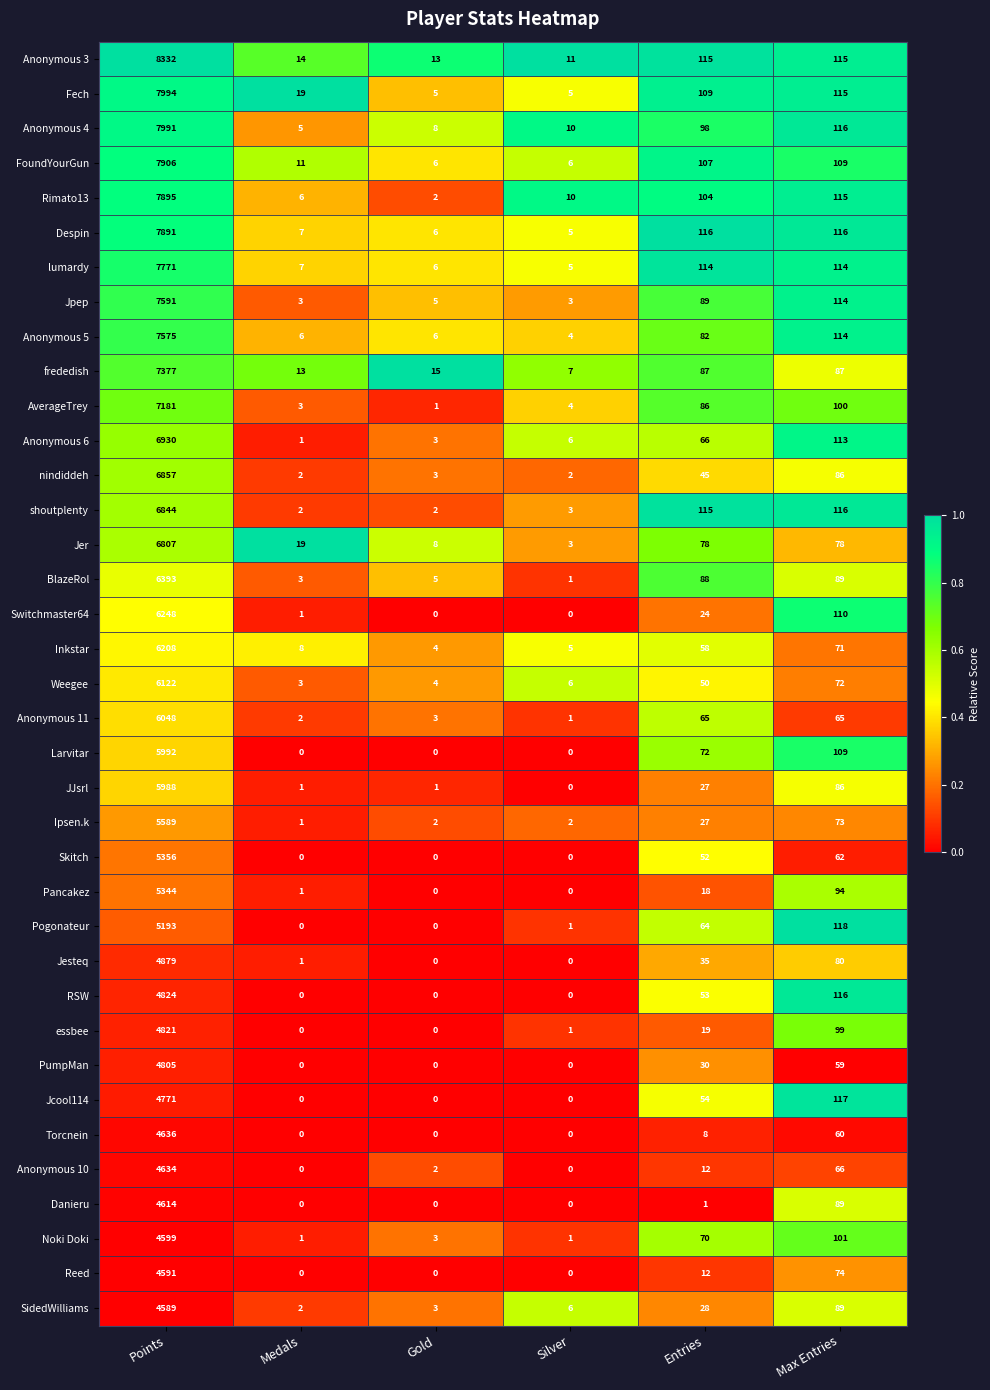

Which series has the largest range (max minus min)?

Anonymous 3